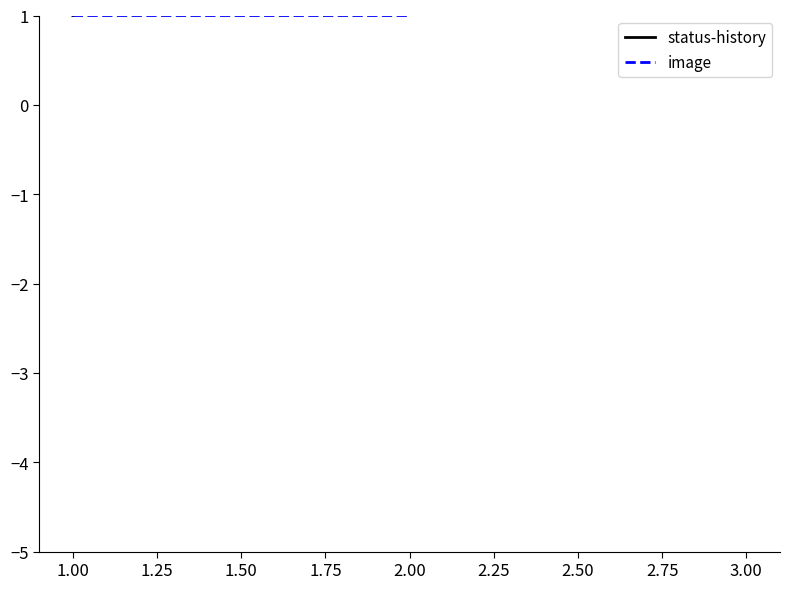

Which has a higher value, 3.00 or 1.00?

3.00